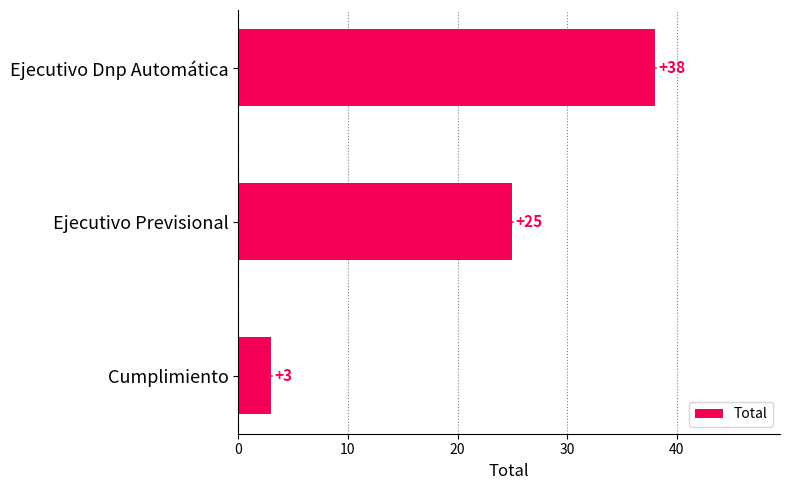

What is the average value?

22